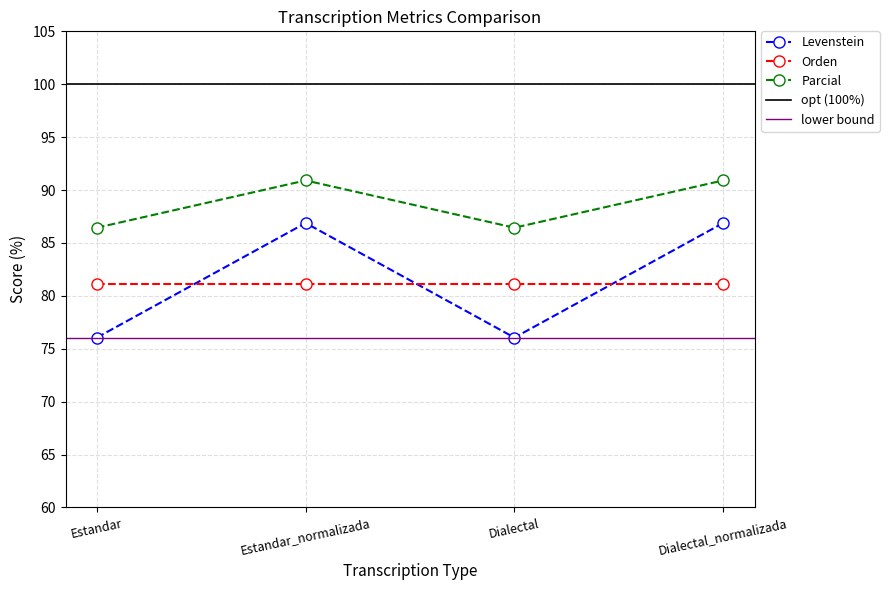

In Parcial, how many points are lower than both neighbors (excluding endpoints)?

1